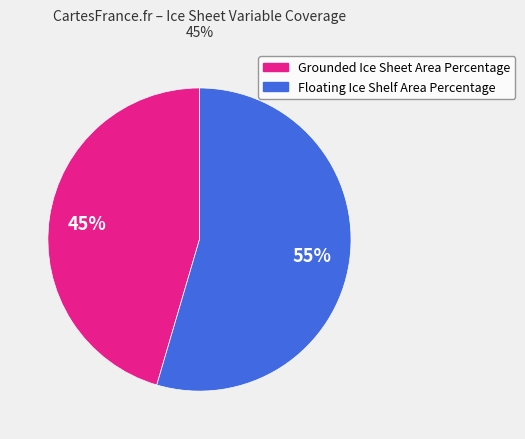

Is it true that Grounded Ice Sheet Area Percentage is 45% of the pie?

True